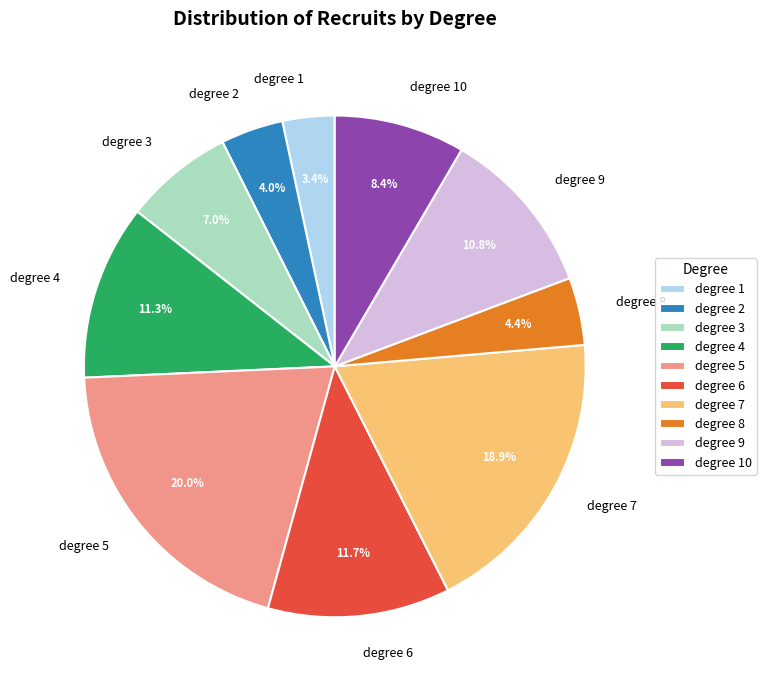

To the nearest percent, what percentage of the pie is degree 1?

3%